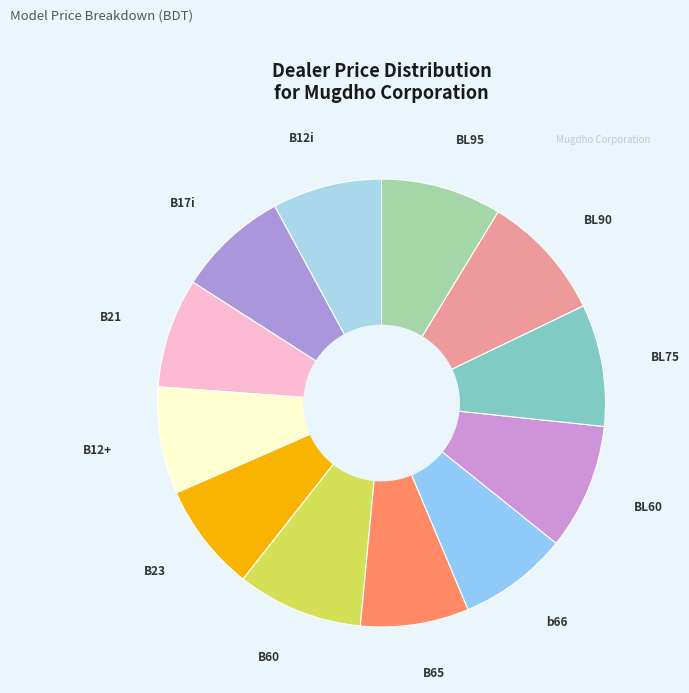

What is the largest slice in the pie chart?

BL90